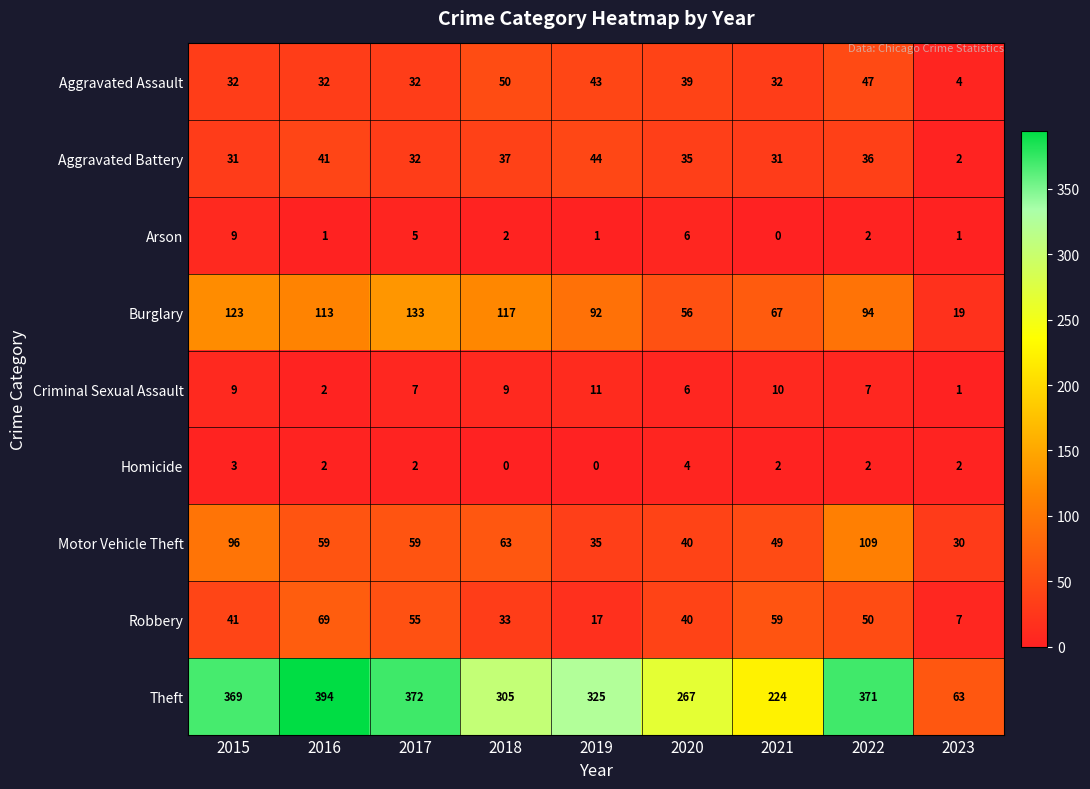

Is it true that Aggravated Battery equals 13 at 2015?

False